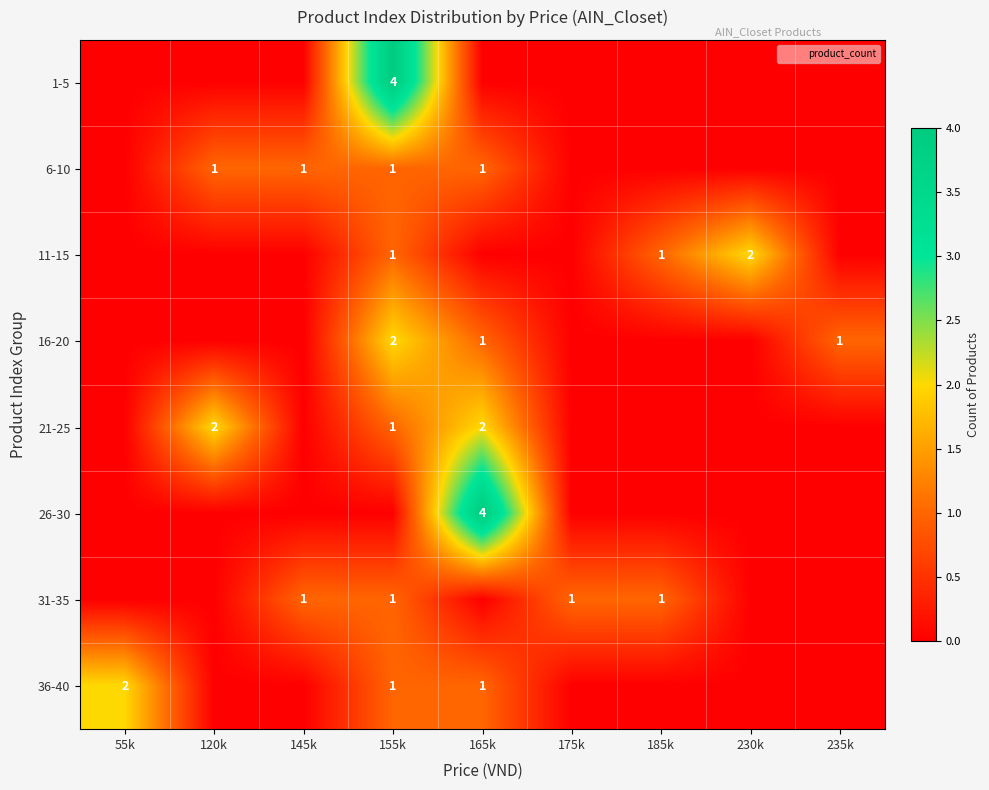

Is it true that 26-30 equals 6 at 165k?

False